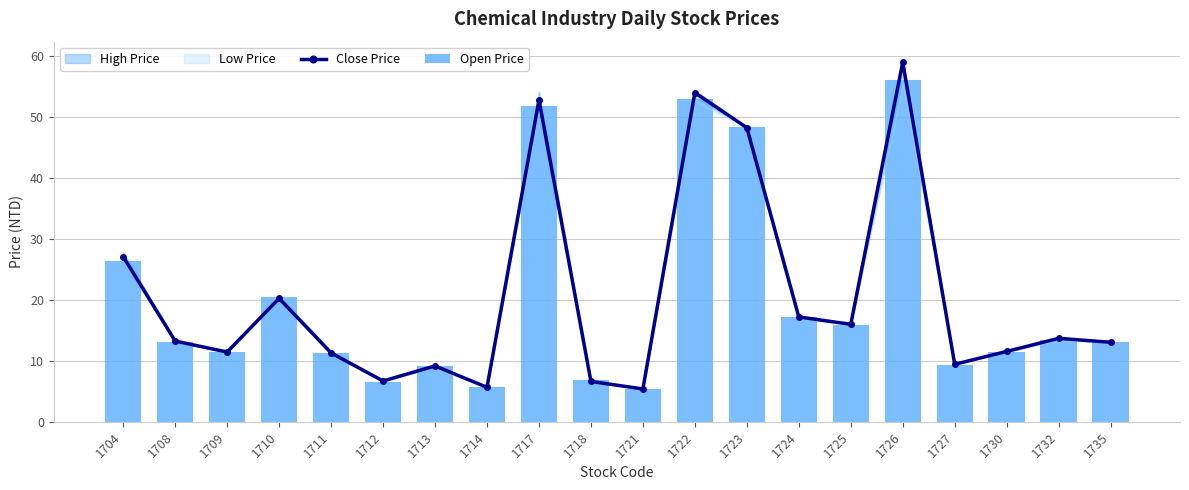

At which category is the sum across all series the highest?

1726